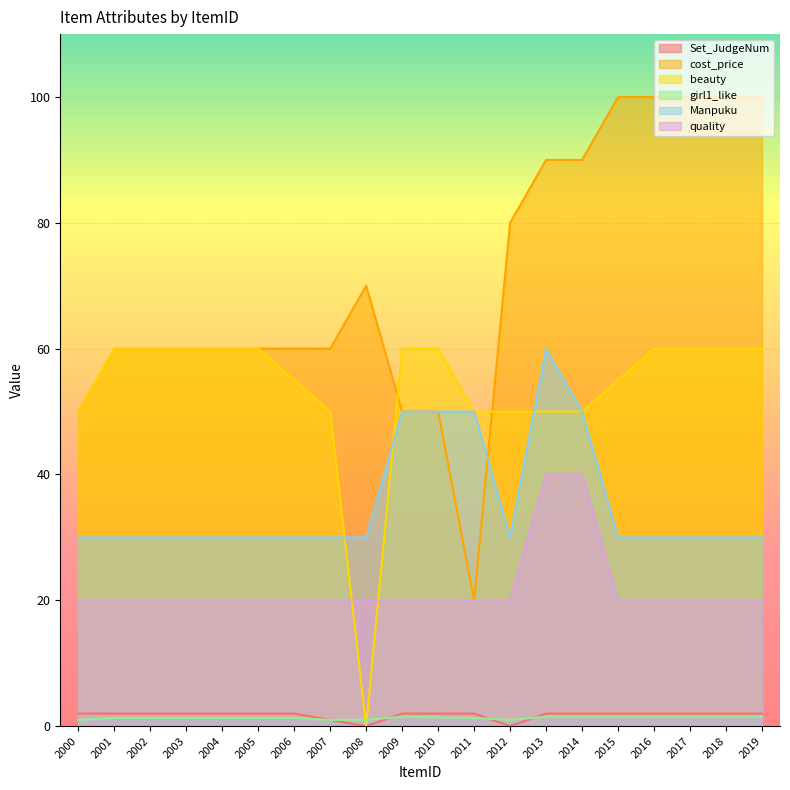

At 2012, list the series in order from largest to smallest.

cost_price, beauty, Manpuku, quality, girl1_like, Set_JudgeNum